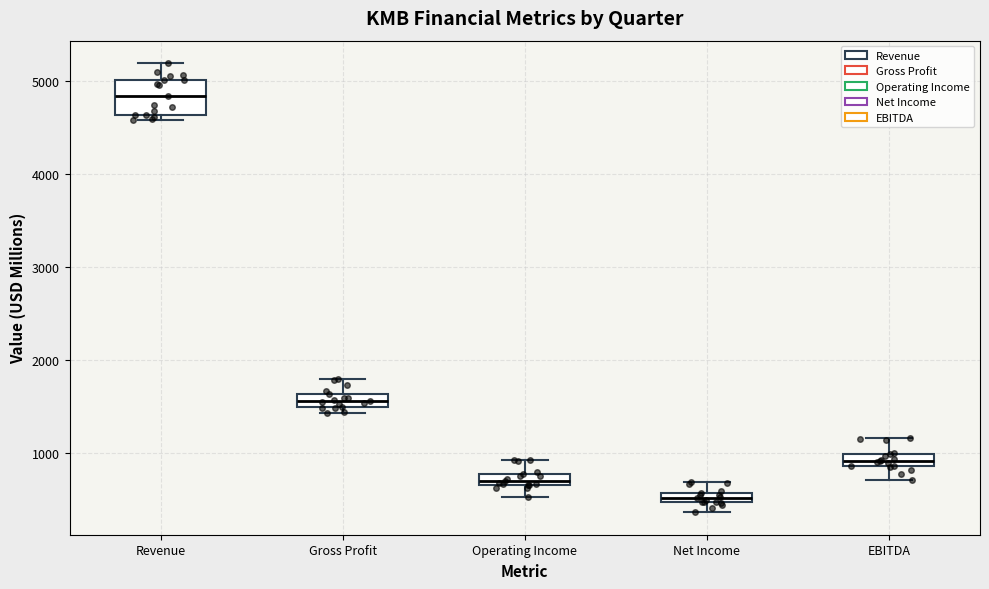

Which box is the tallest, from its lower edge to its upper edge?

Revenue